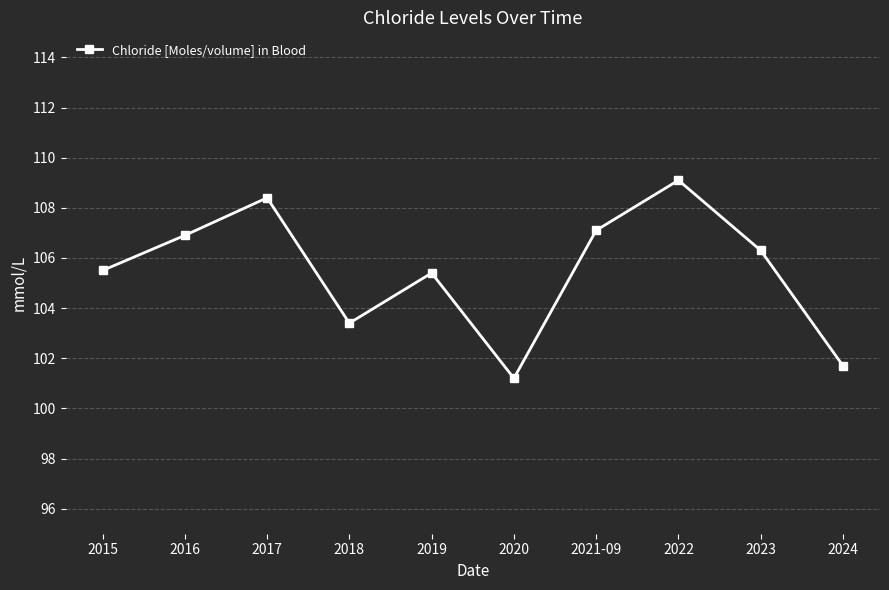

What is the label of the 4th point from the left?

2018